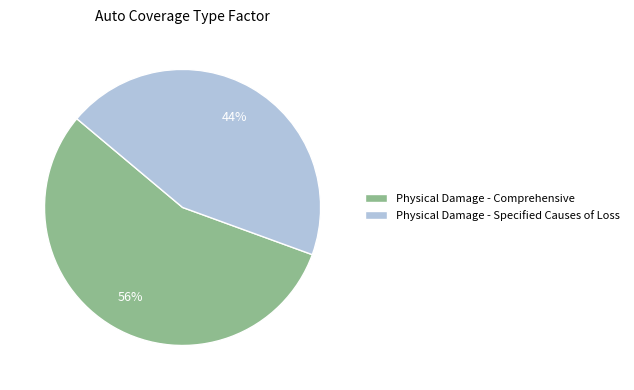

Which category has the biggest portion of the pie?

Physical Damage - Comprehensive